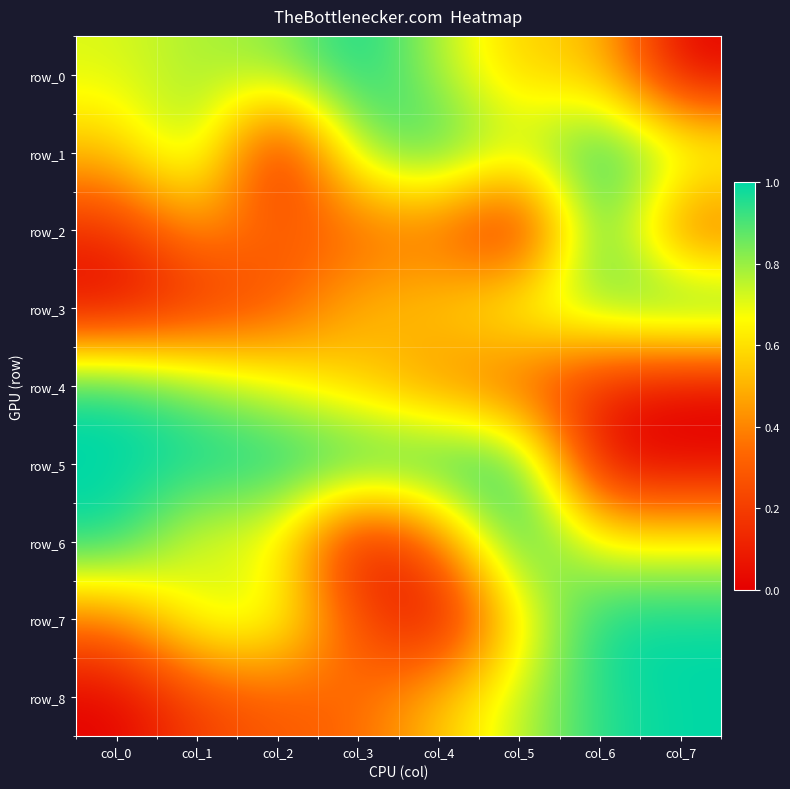

Which series has the widest spread of values?

row_0